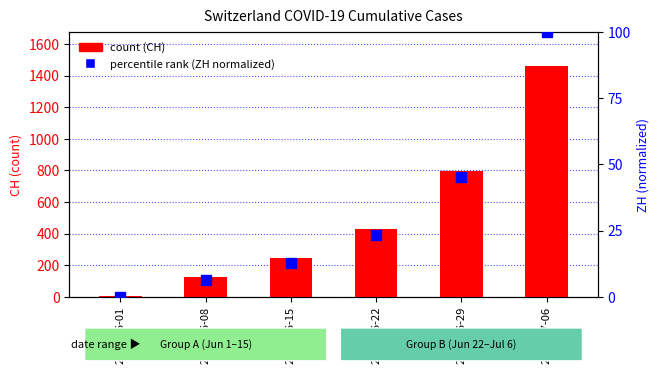

Which category has the lowest value in the percentile rank within the sample series?

2020-06-01